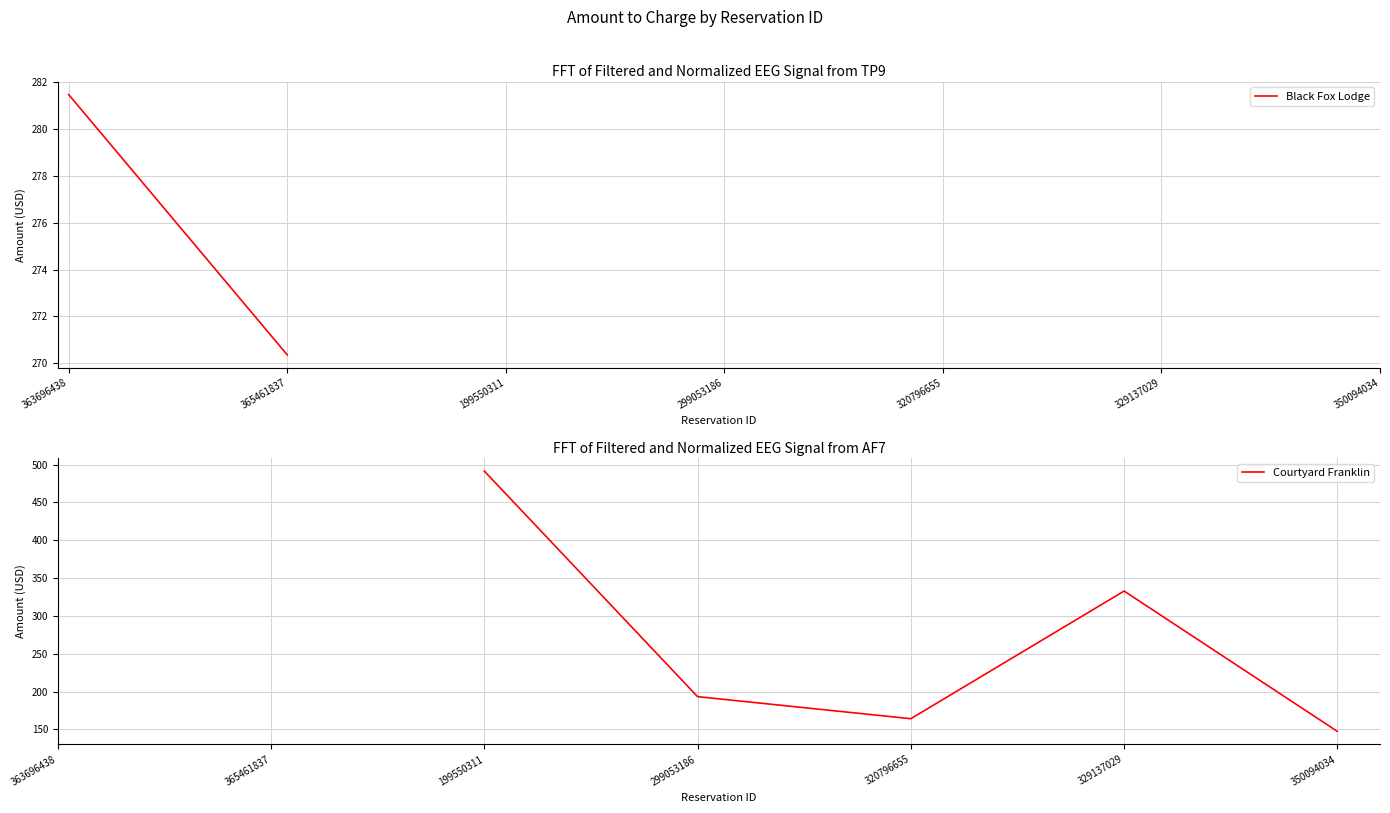

True or false: Black Fox Lodge has more than 2 interior local peaks.

False